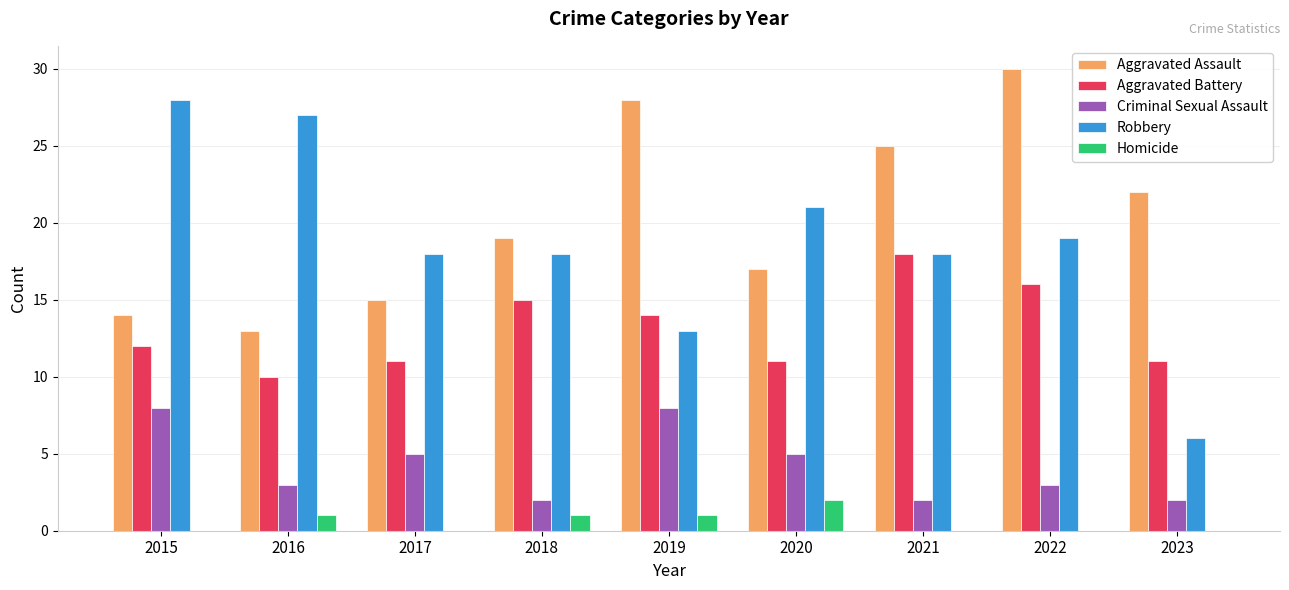

What is the sum of the Criminal Sexual Assault values at 2019 and 2020?

13